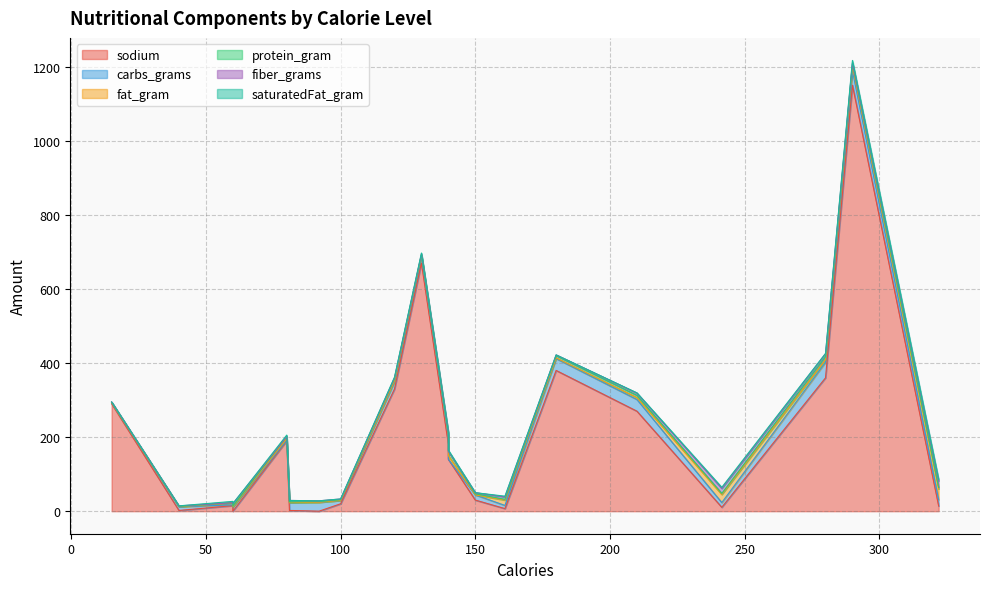

Which series has the largest total across all categories?

sodium